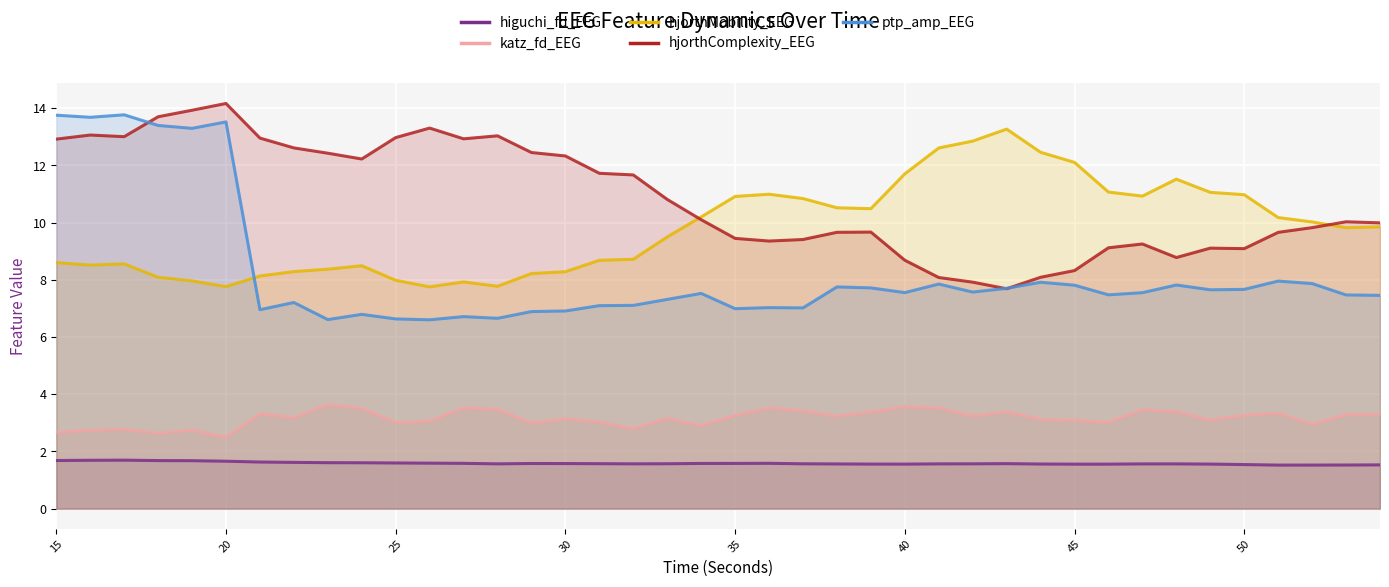

How many data points in katz_fd_EEG are less than 3?

10